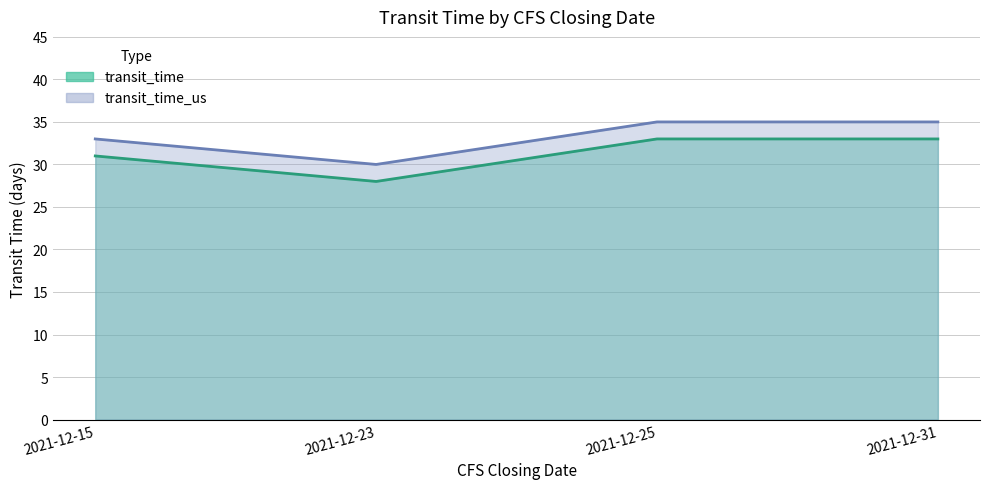

How many lines are shown in the chart?

2